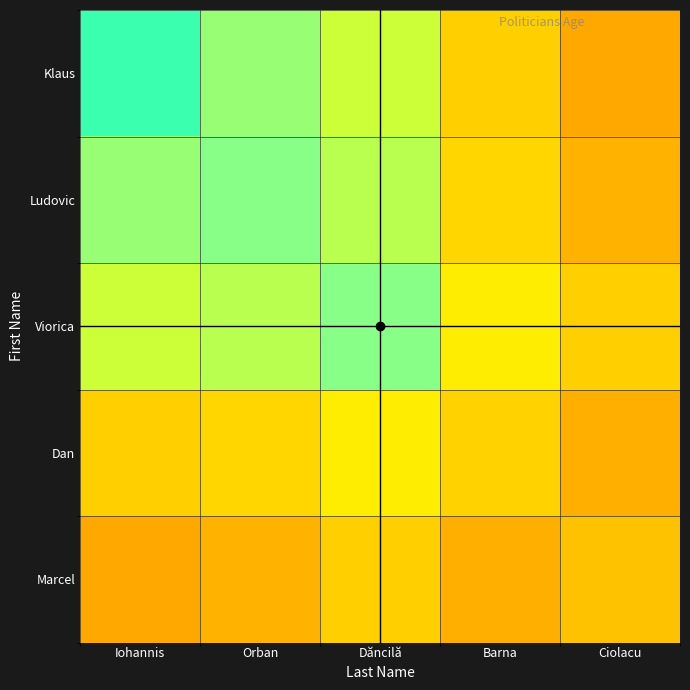

Which series has the largest range (max minus min)?

Klaus